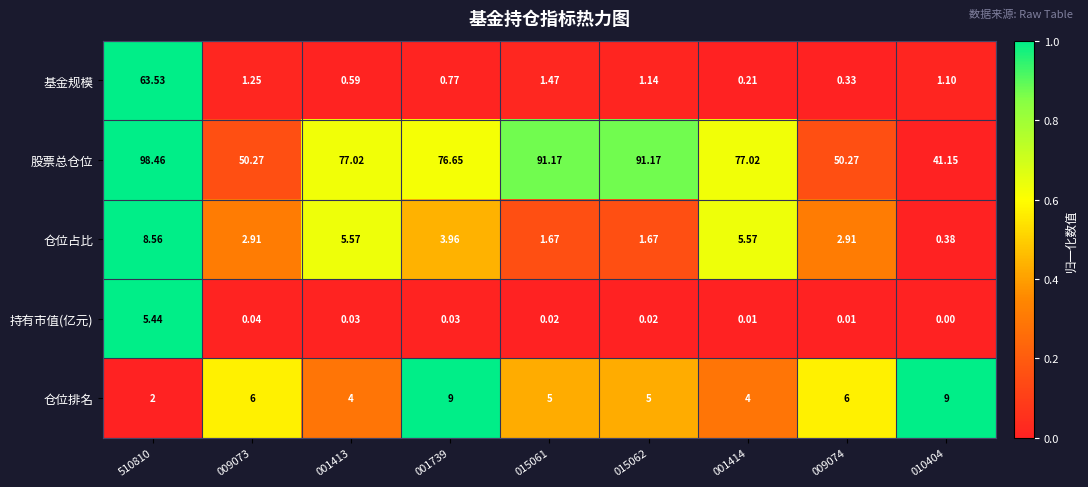

At how many categories does at least one series exceed 0?

9